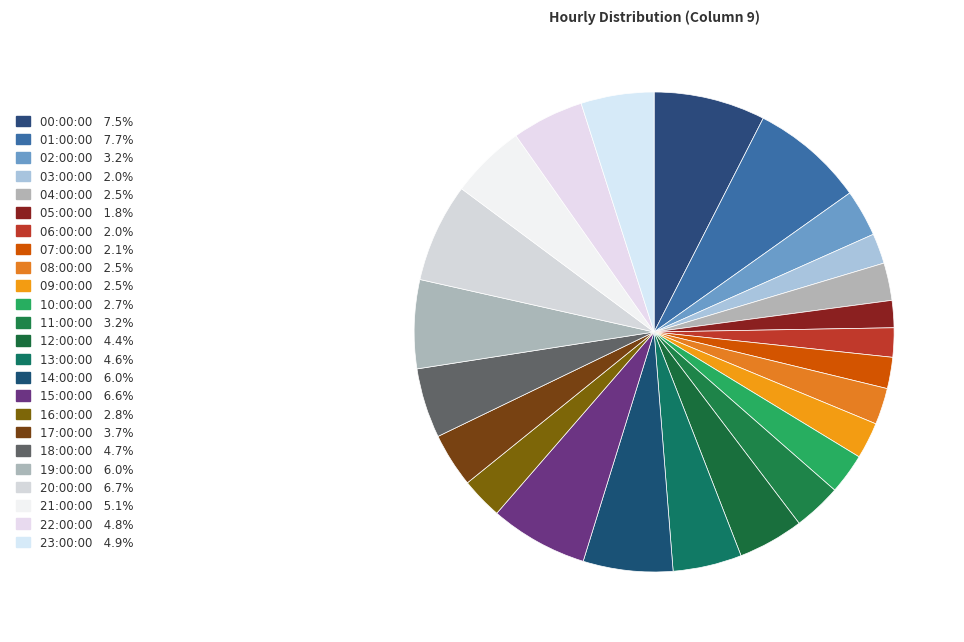

What is the total percentage of 18:00:00 and 19:00:00?

10.7%